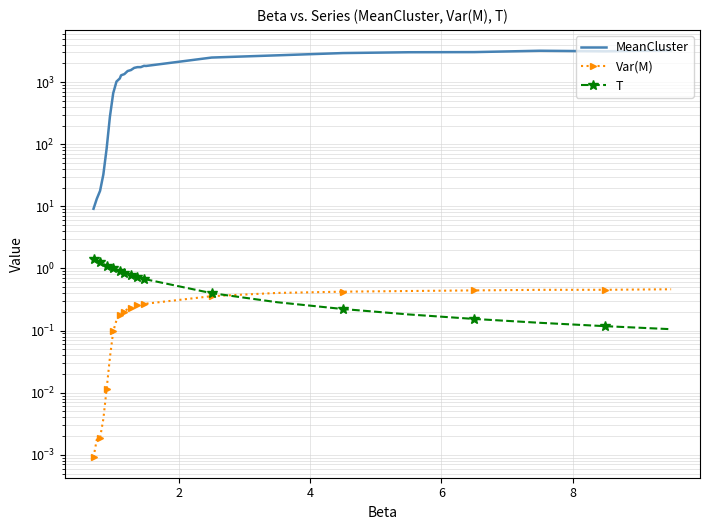

At how many categories does at least one series exceed 1724?

12